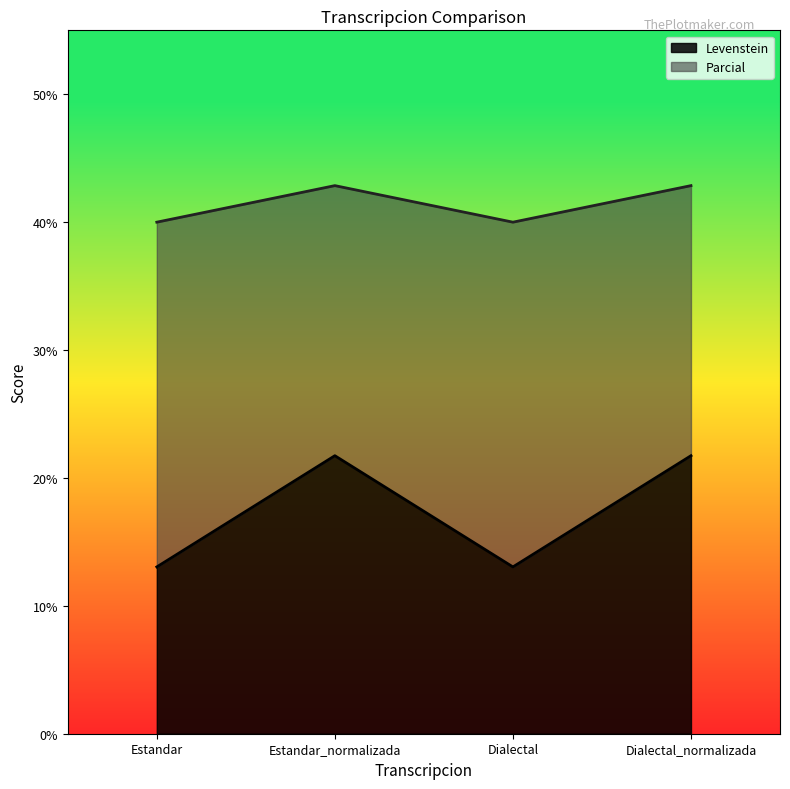

What value does the Levenstein series have at Dialectal?

13.0